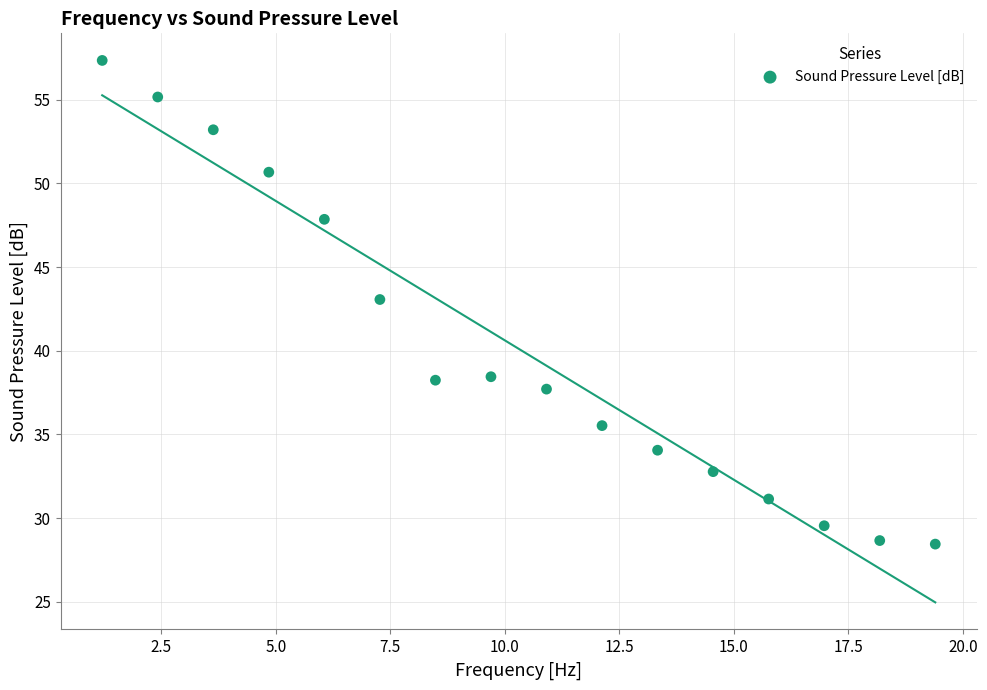

What Y value in the scatter plot is closest to 42?

43.1